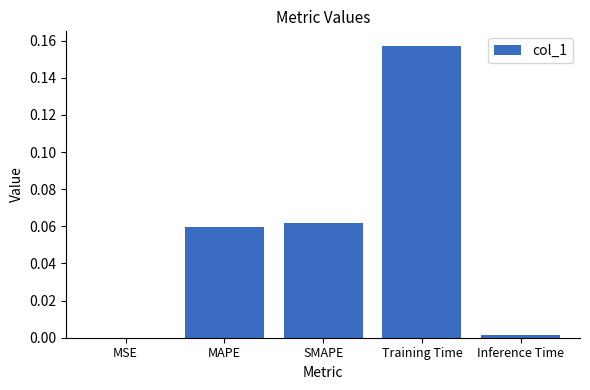

What is the sum of all values?

0.3